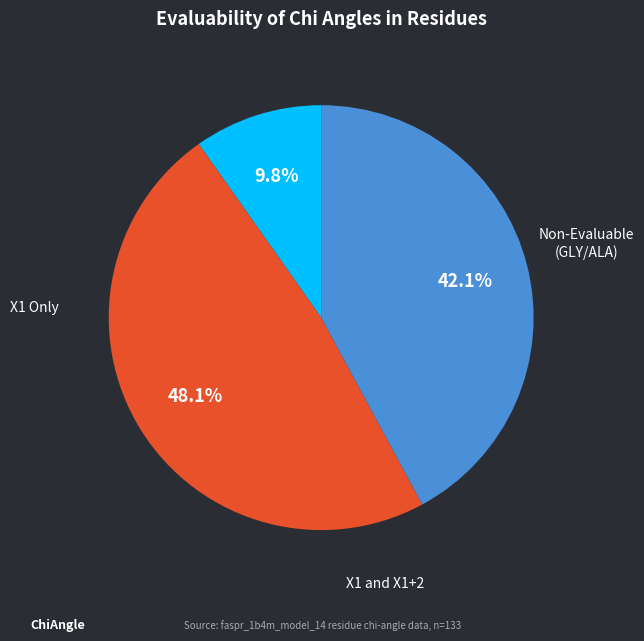

Is there a majority slice in this chart?

No